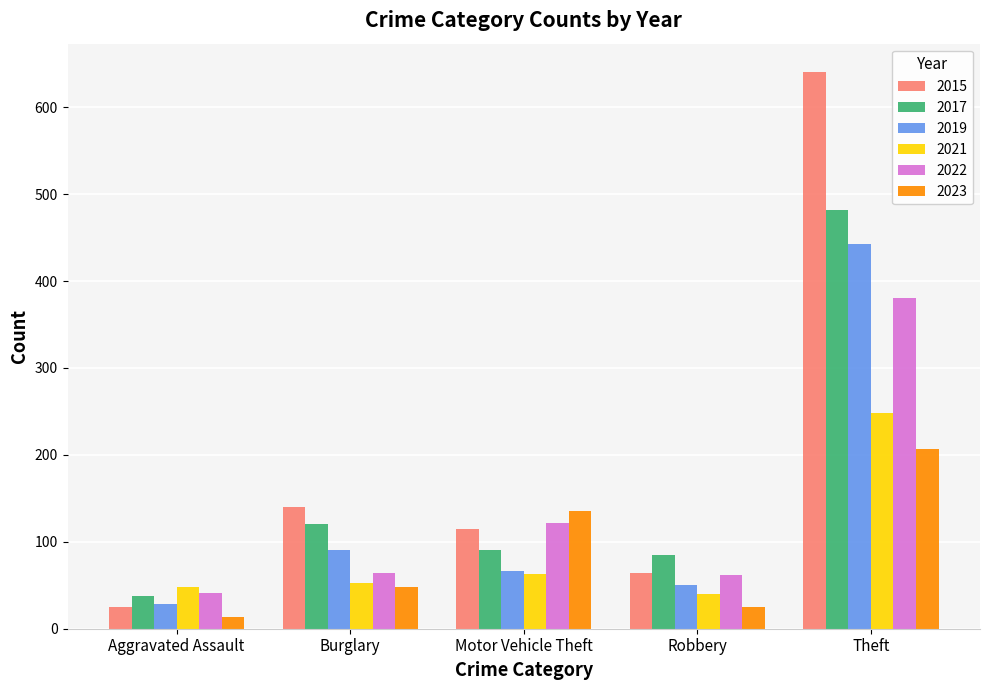

List the series in order of their peak value, lowest first.

2023, 2021, 2022, 2019, 2017, 2015